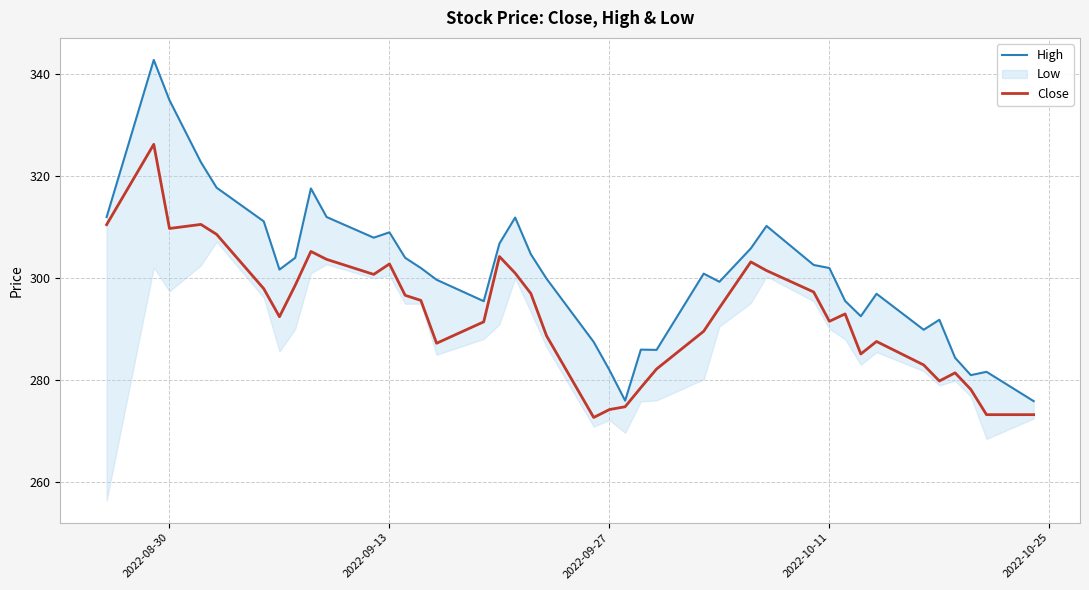

What is the minimum value for Close?

272.7